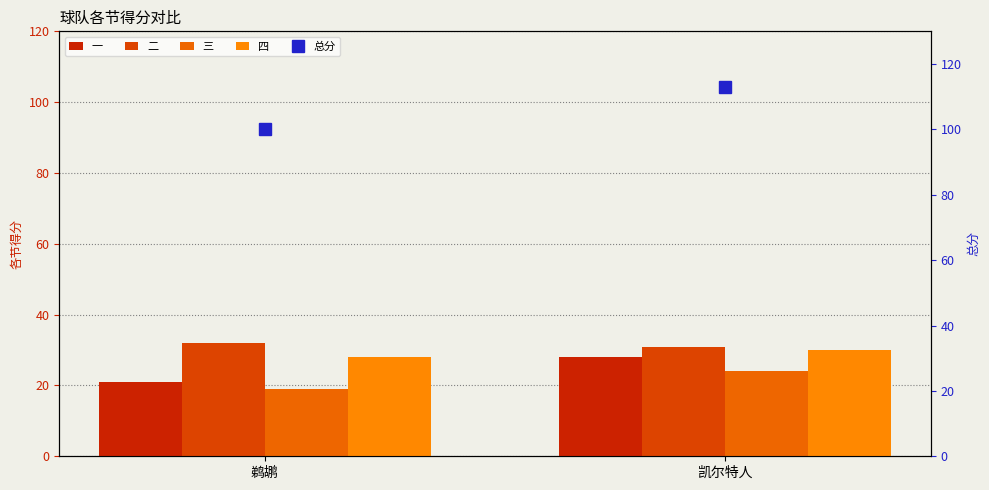

What is the difference between the highest and lowest values at 凯尔特人?

89